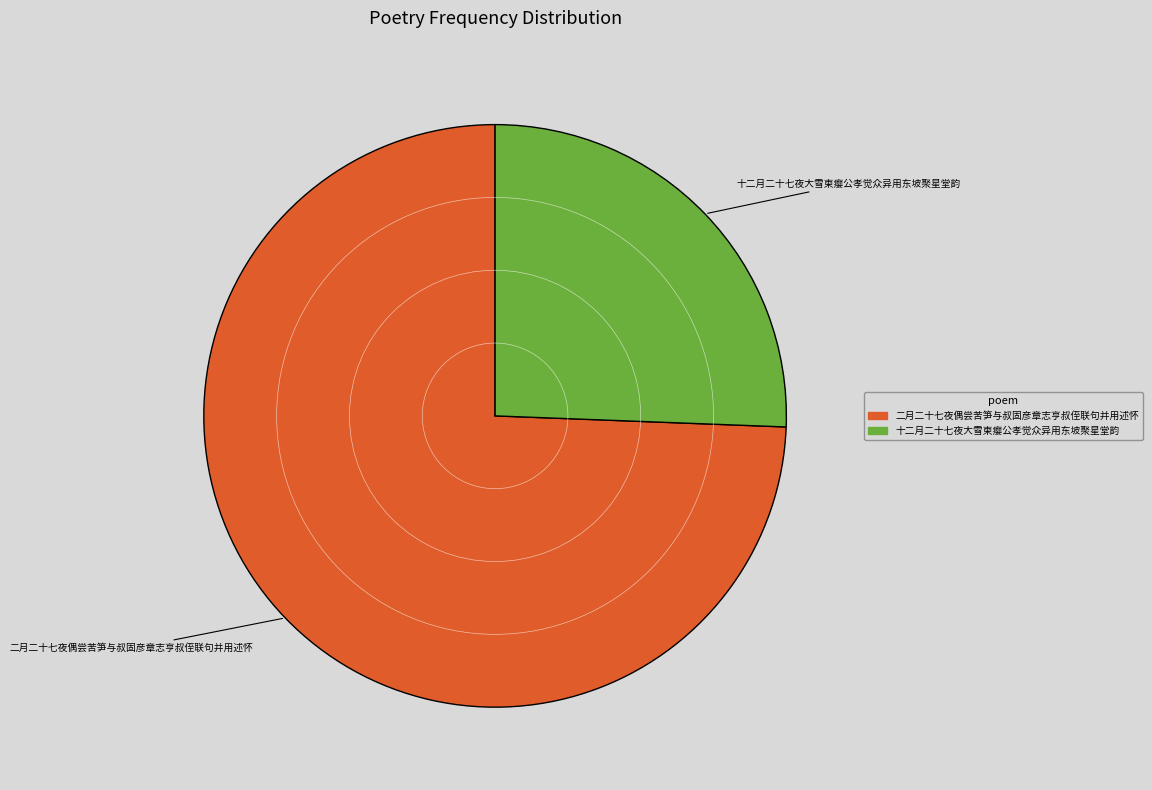

What is the ratio of the value at 十二月二十七夜大雪柬瘿公孝觉众异用东坡聚星堂韵 to the value at 二月二十七夜偶尝苦笋与叔固彦章志亨叔侄联句并用述怀?

0.3